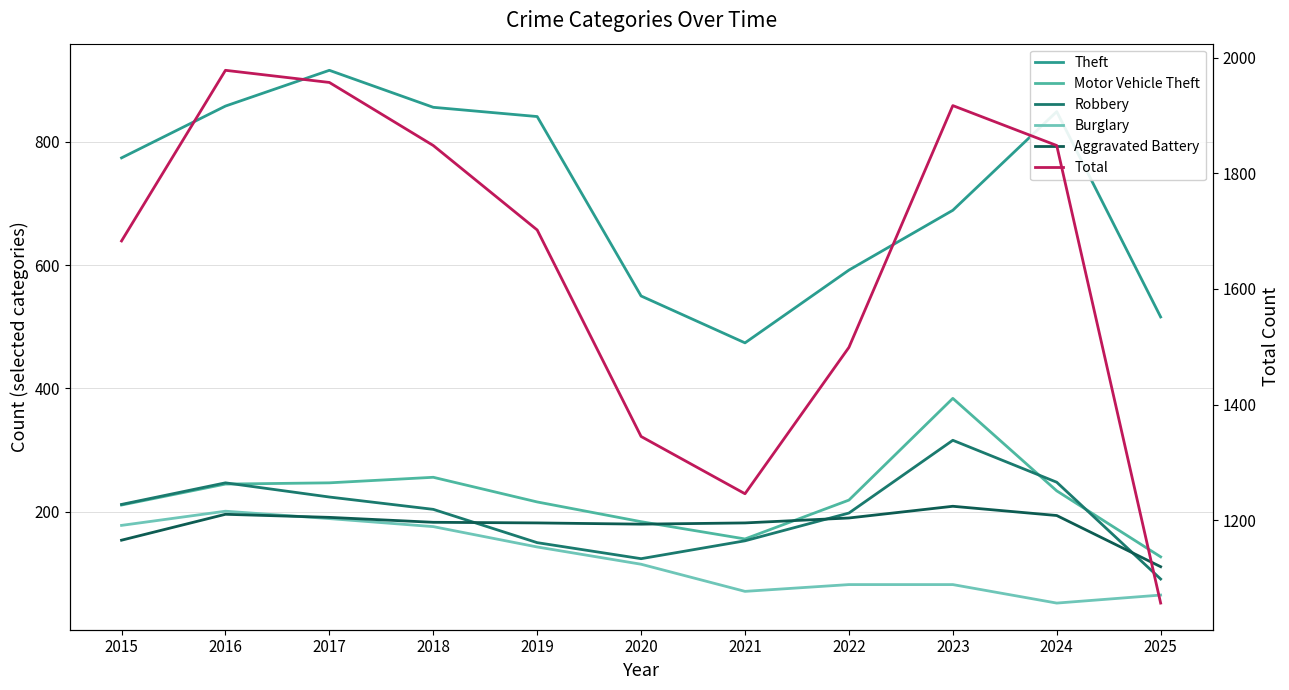

How many data points in Theft are above 774?

5